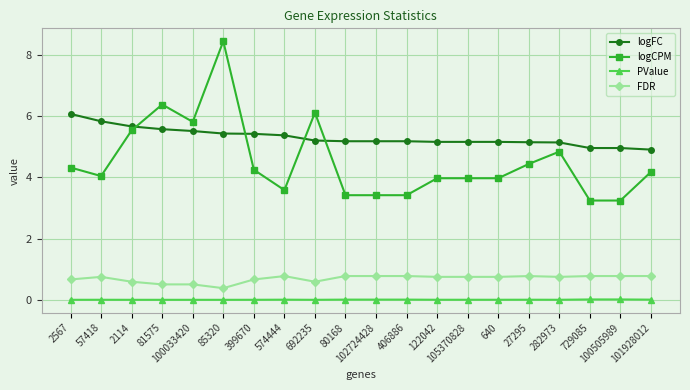

How many lines are shown in the chart?

4